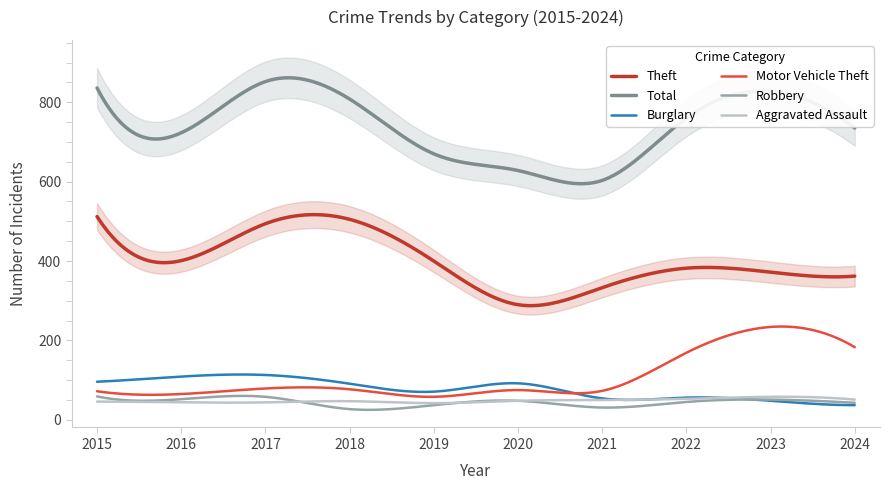

True or false: Motor Vehicle Theft and Theft cross at least once.

False